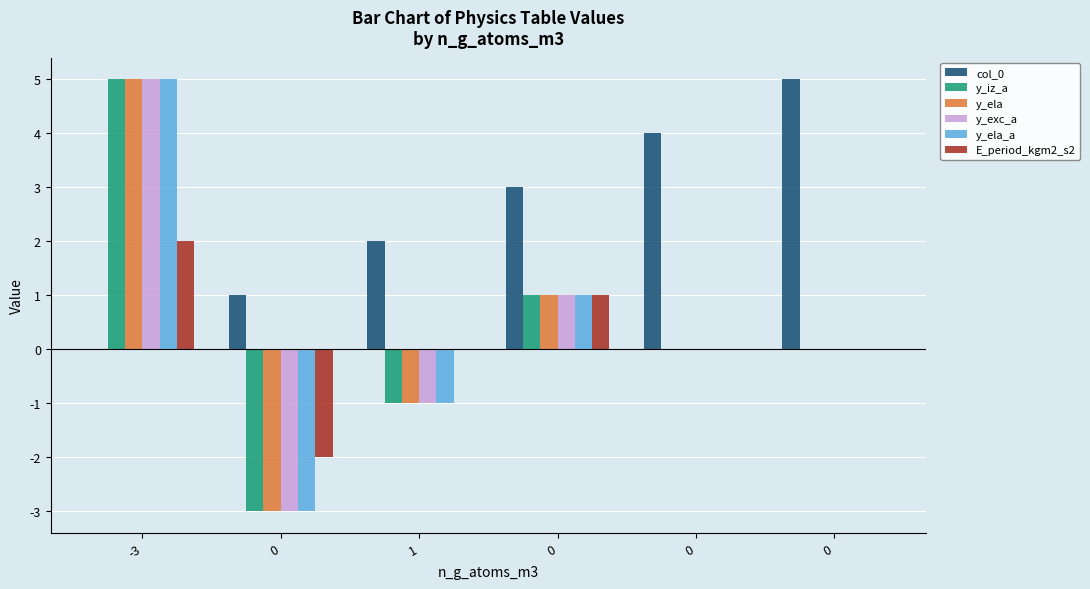

What are all the series names shown in the legend?

col_0, y_iz_a, y_ela, y_exc_a, y_ela_a, E_period_kgm2_s2